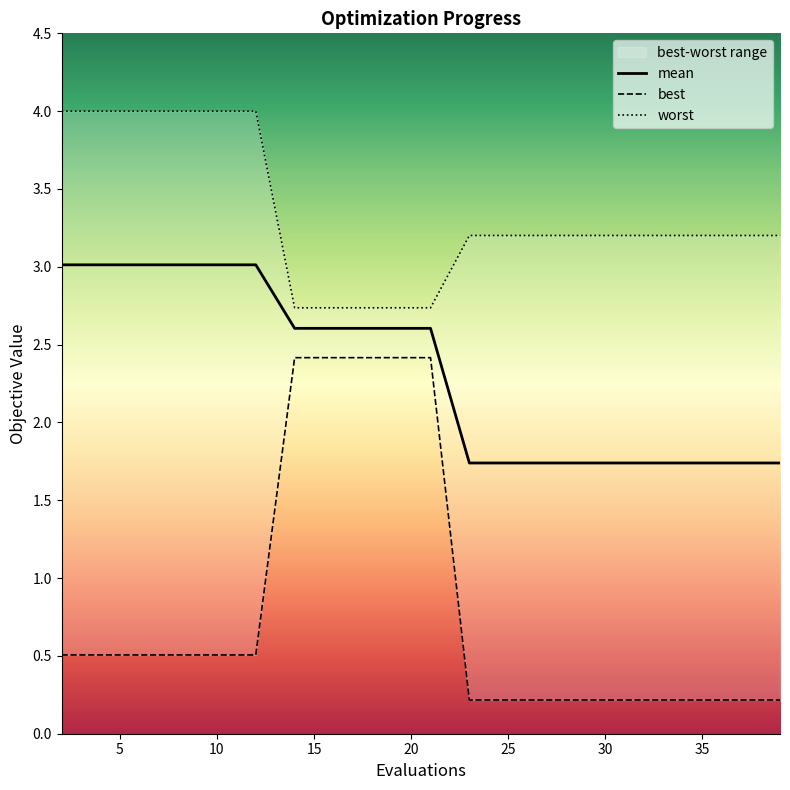

Which has a higher value, 5 or 12?

5